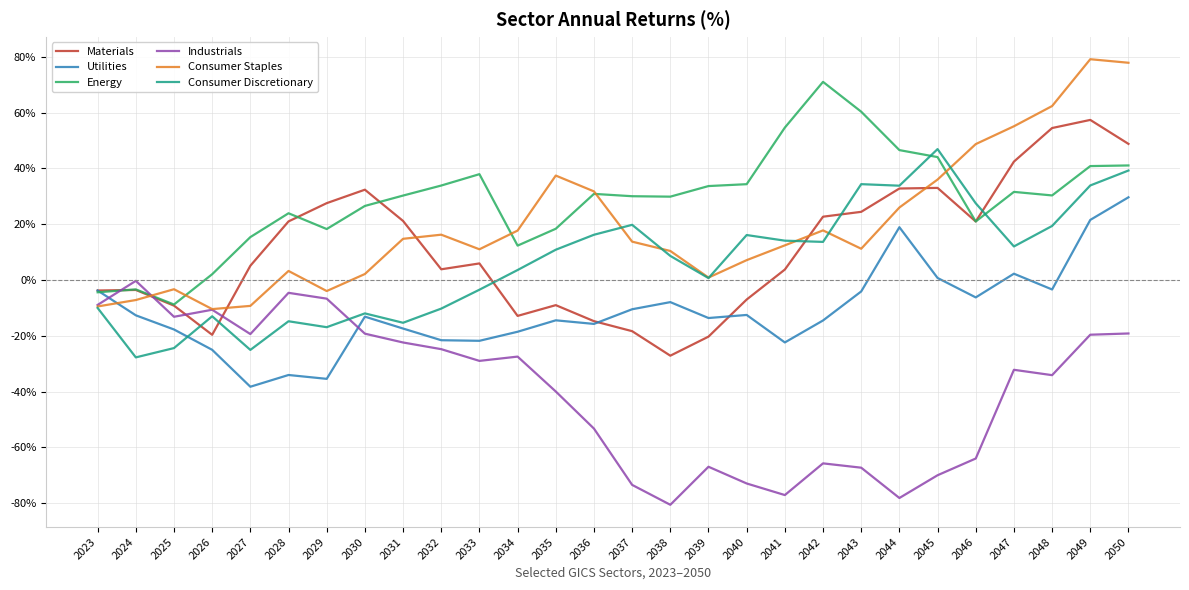

What are all the series names shown in the legend?

Materials, Utilities, Energy, Industrials, Consumer Staples, Consumer Discretionary